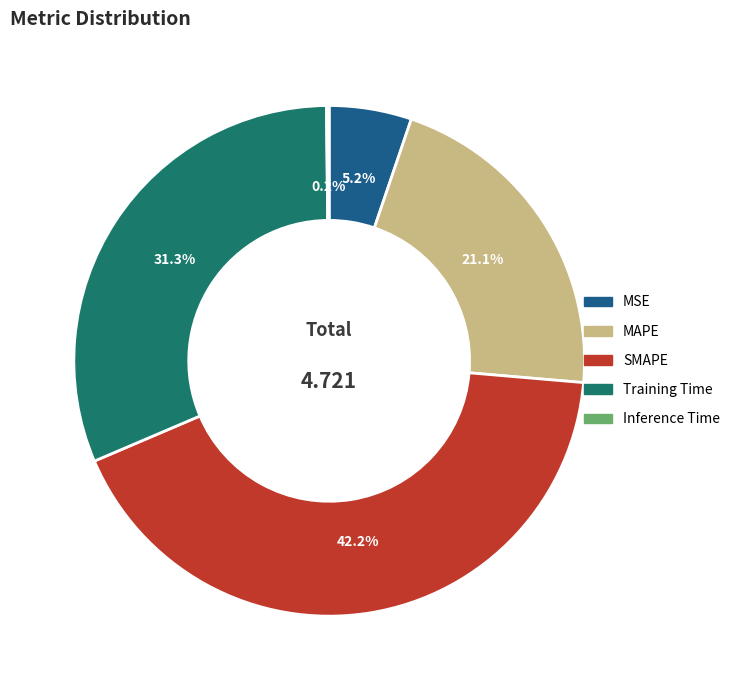

To the nearest percent, what is the combined percentage of Training Time and MSE?

36%